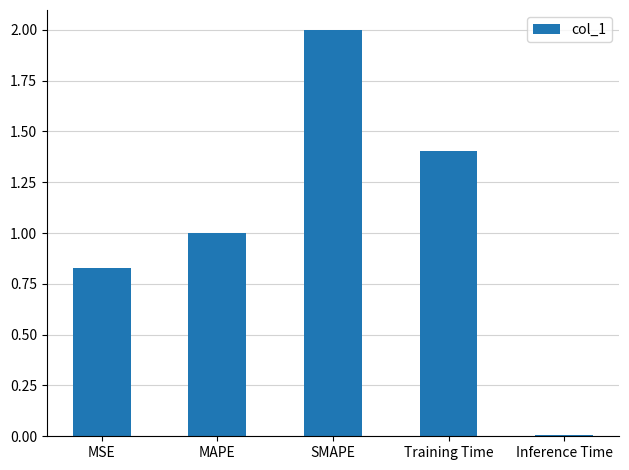

What is the label of the 3rd bar from the left?

SMAPE